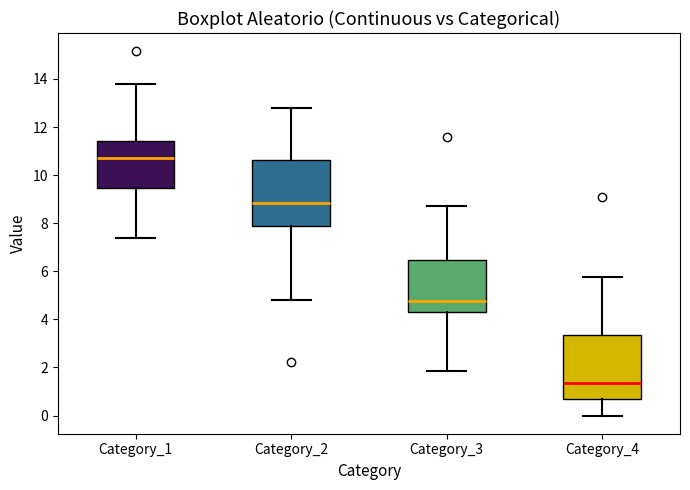

Reading left to right, read every box against the y-axis: the position of its median line, the range the box covers, and the ends of its whiskers. The values are not printed on the chart, so give them approximately, as read against the axis.

Category_1: median 10.8, box 9.4 to 11.4, whiskers 7.4 to 13.8
Category_2: median 8.8, box 7.8 to 10.6, whiskers 4.8 to 12.8
Category_3: median 4.8, box 4.4 to 6.4, whiskers 1.8 to 8.8
Category_4: median 1.4, box 0.6 to 3.4, whiskers 0.0 to 5.8